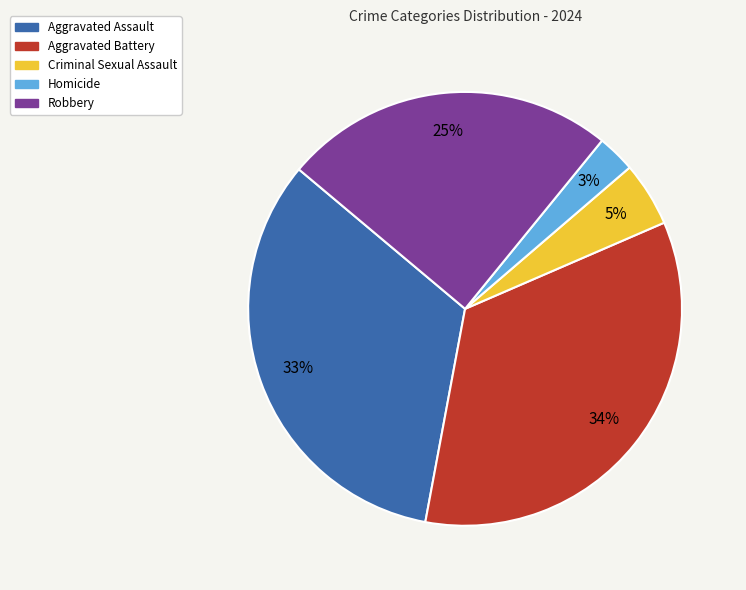

Does Criminal Sexual Assault account for over 50% of the chart?

No